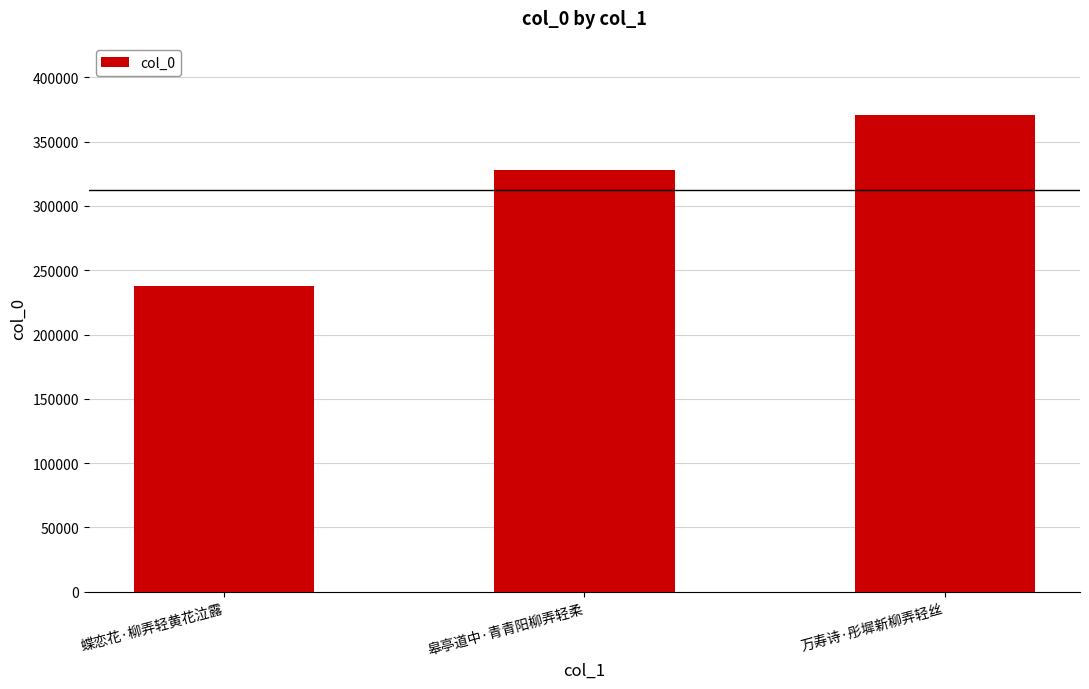

Reading left to right, transcribe all the data shown in this chart.

蝶恋花·柳弄轻黄花泣露=237761	皋亭道中·青青阳柳弄轻柔=327994	万寿诗·彤墀新柳弄轻丝=370761